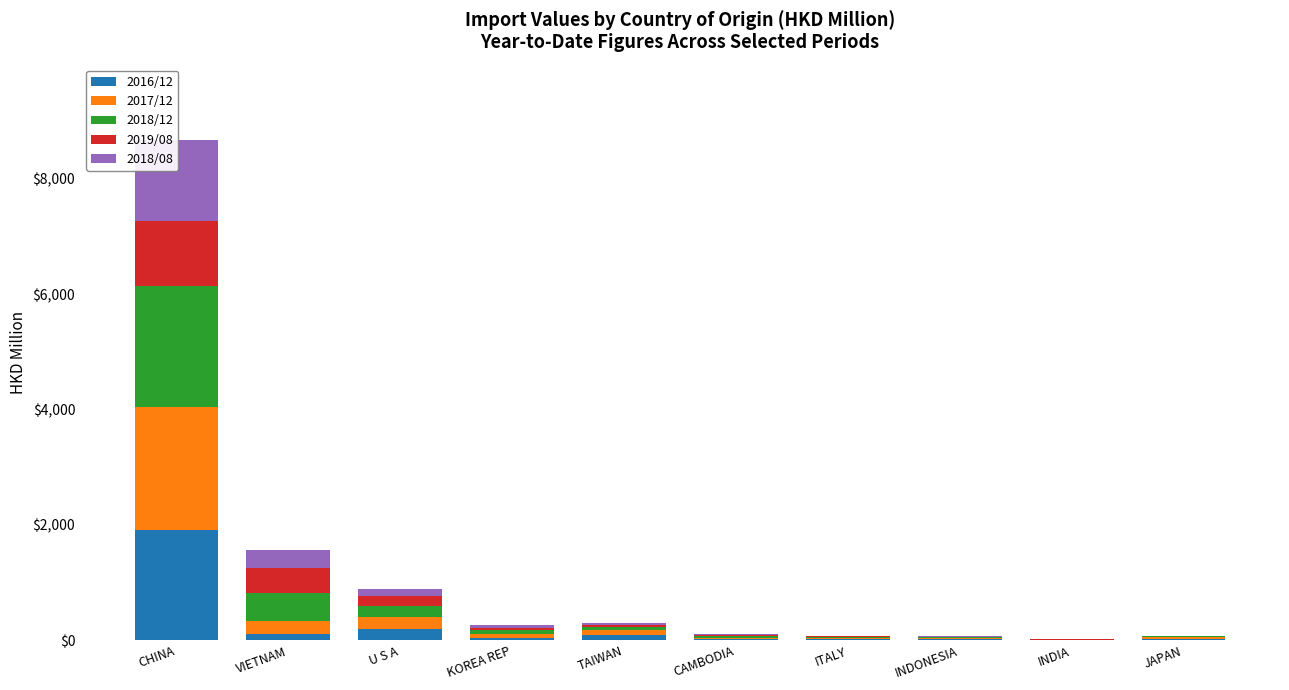

Reading right to left, extract all data points from this chart.

2016/12: JAPAN=28.8	INDIA=3.9	INDONESIA=24.6	ITALY=23.3	CAMBODIA=22.6	TAIWAN=96.3	KOREA REP=40.9	U S A=198.8	VIETNAM=112.7	CHINA=1910.4
2017/12: JAPAN=24.2	INDIA=4.3	INDONESIA=21.0	ITALY=17.7	CAMBODIA=17.3	TAIWAN=83.3	KOREA REP=64.3	U S A=202.4	VIETNAM=219.0	CHINA=2134.5
2018/12: JAPAN=13.7	INDIA=4.4	INDONESIA=10.8	ITALY=16.0	CAMBODIA=28.2	TAIWAN=55.1	KOREA REP=77.3	U S A=198.9	VIETNAM=492.7	CHINA=2088.4
2019/08: JAPAN=3.4	INDIA=4.3	INDONESIA=5.3	ITALY=9.8	CAMBODIA=23.5	TAIWAN=26.4	KOREA REP=31.1	U S A=165.7	VIETNAM=433.2	CHINA=1139.1
2018/08: JAPAN=11.7	INDIA=3.0	INDONESIA=9.6	ITALY=10.4	CAMBODIA=18.2	TAIWAN=36.4	KOREA REP=50.7	U S A=128.9	VIETNAM=310.5	CHINA=1404.9